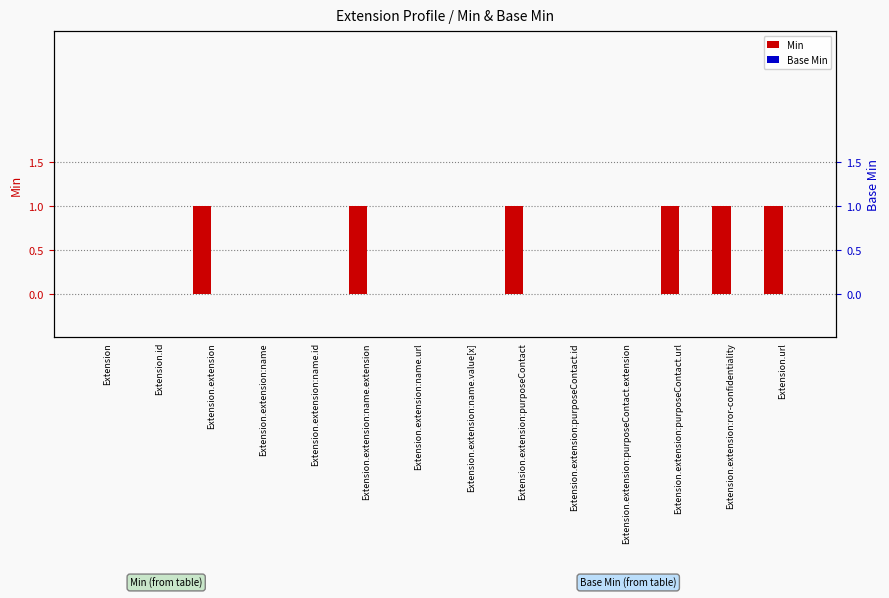

How many positive values does the Min series have?

6